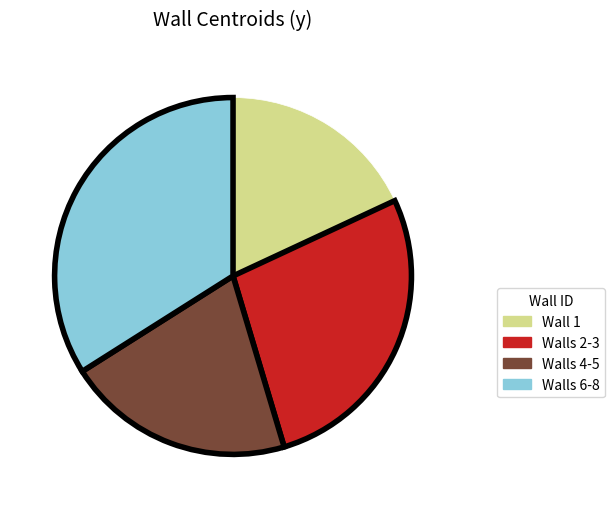

Between Wall 1 and Walls 6-8, which is larger?

Walls 6-8